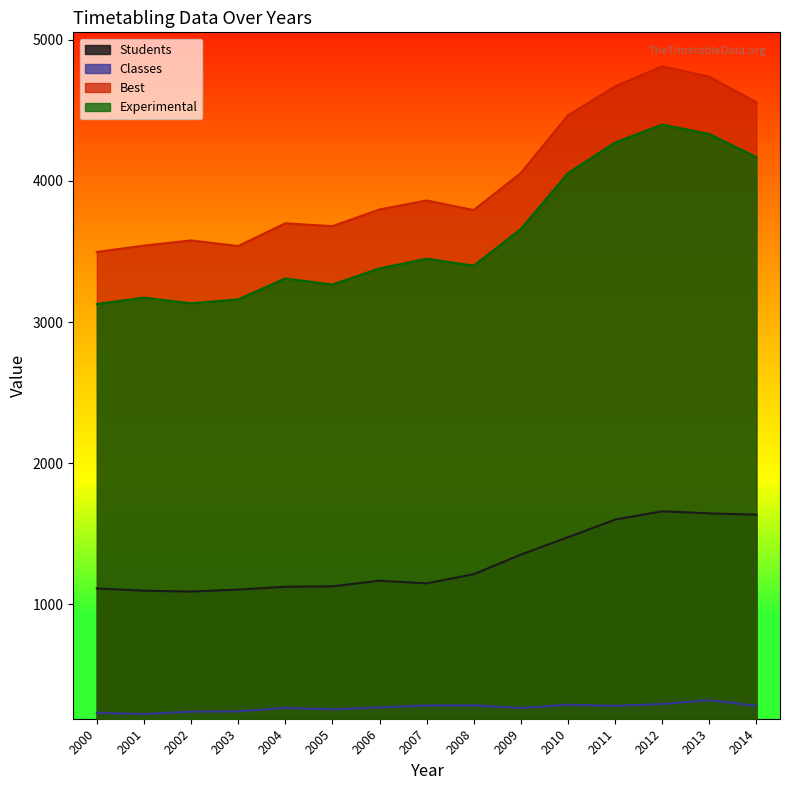

Does the chart display data point markers on the line(s)?

No